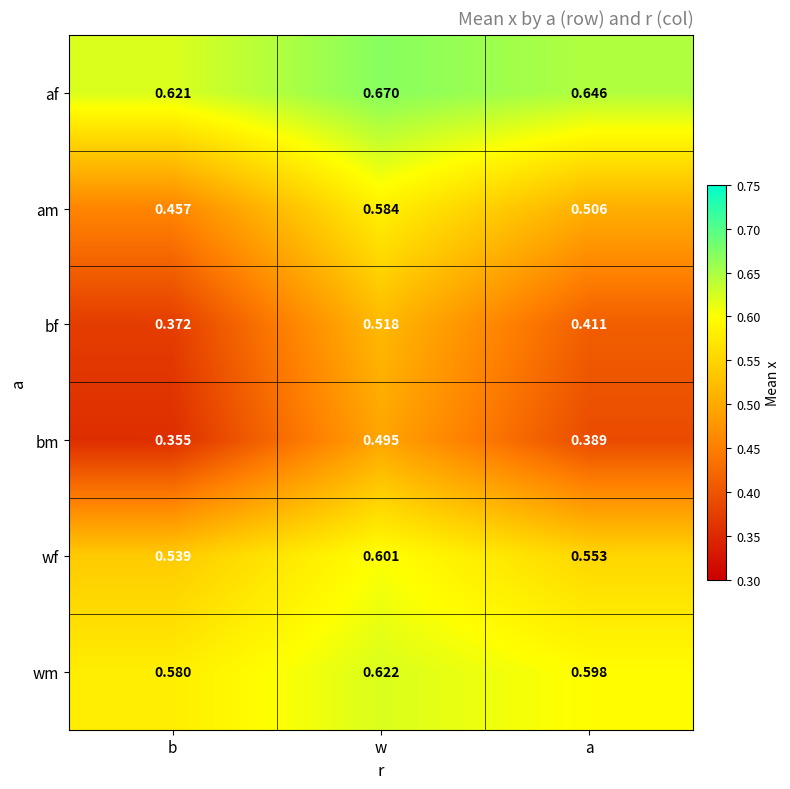

At which label is wf closest to 0?

b